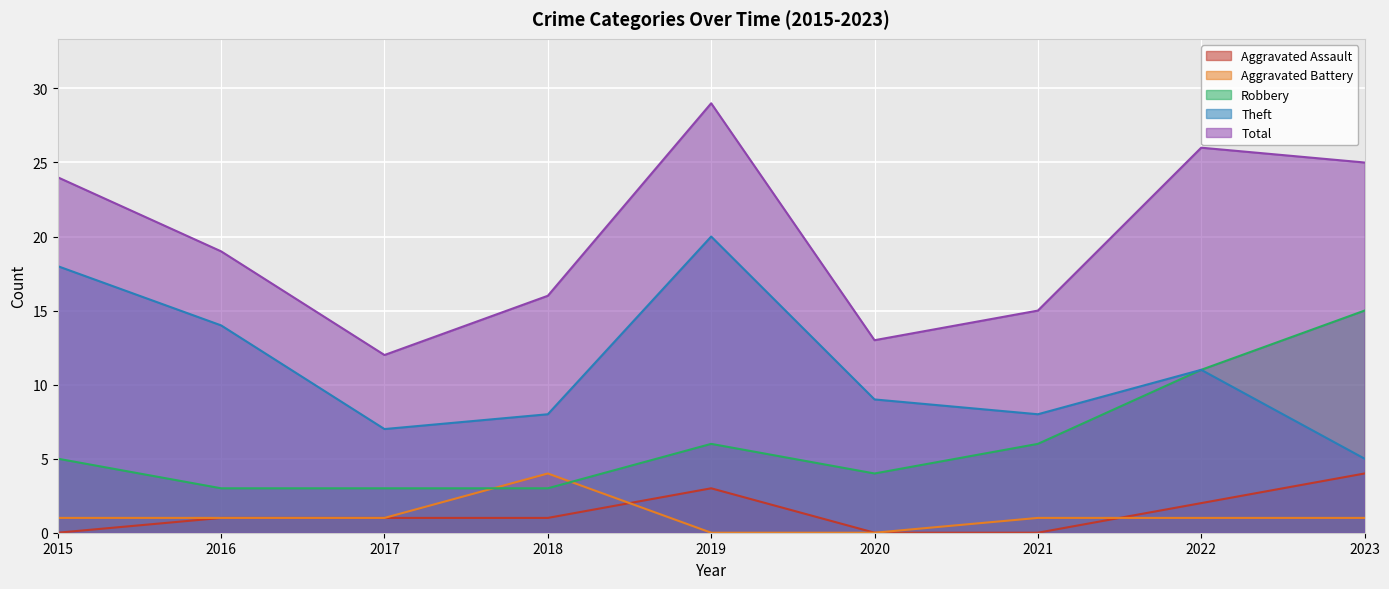

What is the value of the Robbery point at the 8th from the left?

11